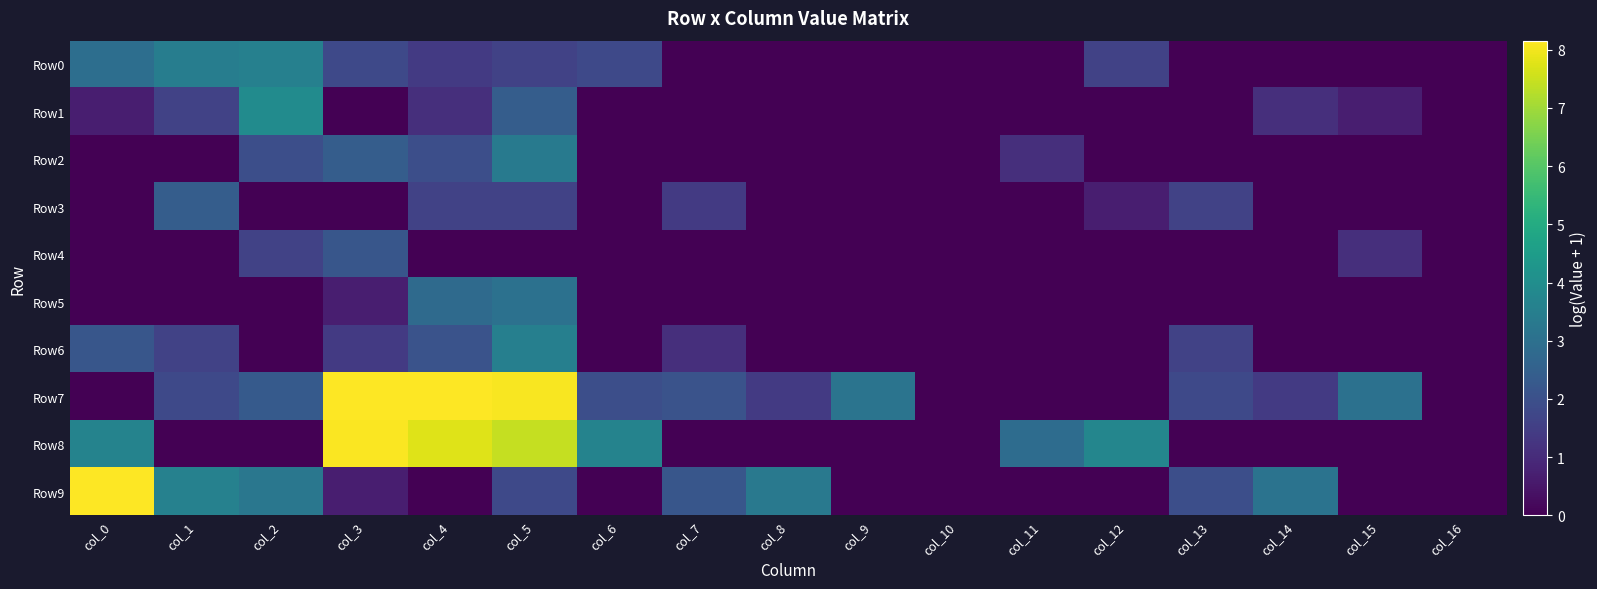

What is the greatest value displayed?

8.2